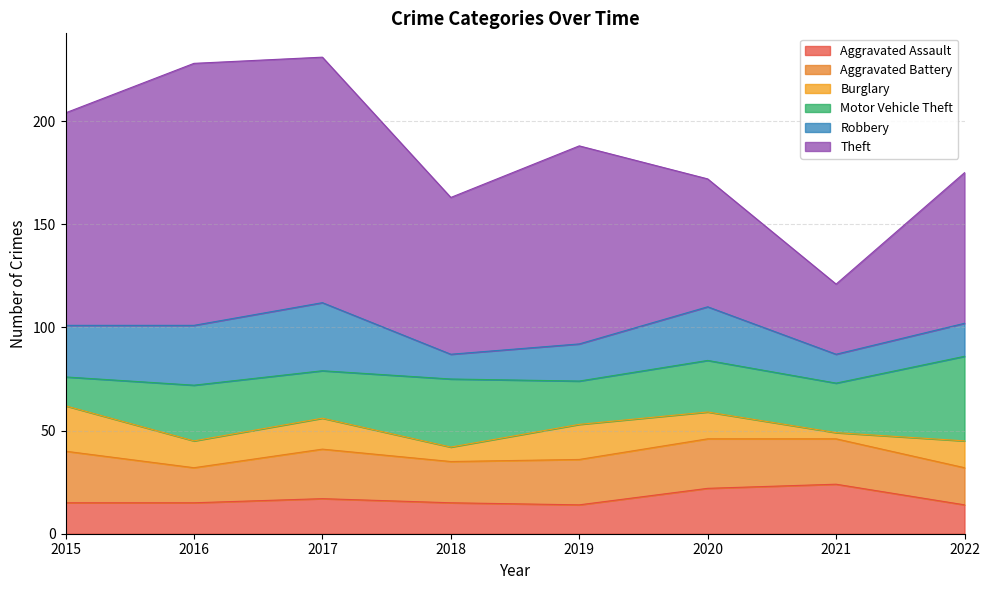

True or false: Theft has a value of 41 at 2022.

False